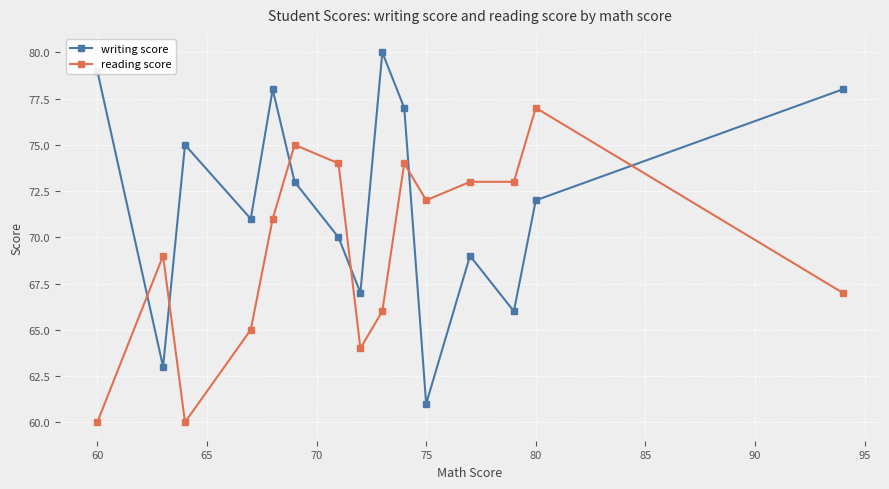

True or false: reading score and writing score intersect in this chart.

True